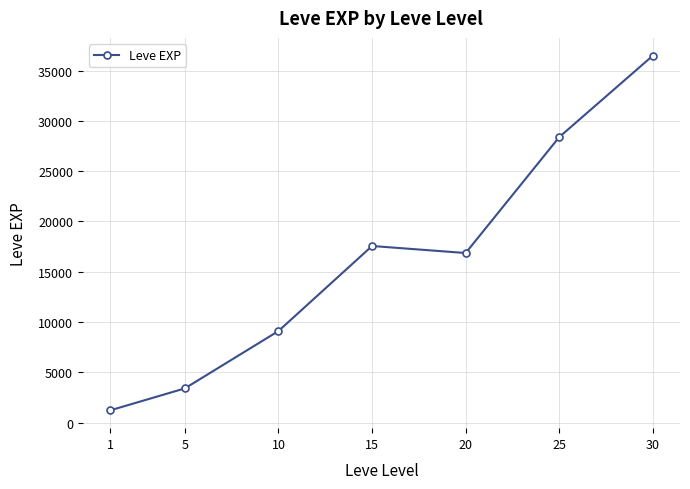

What is the smallest value displayed?

1213.3